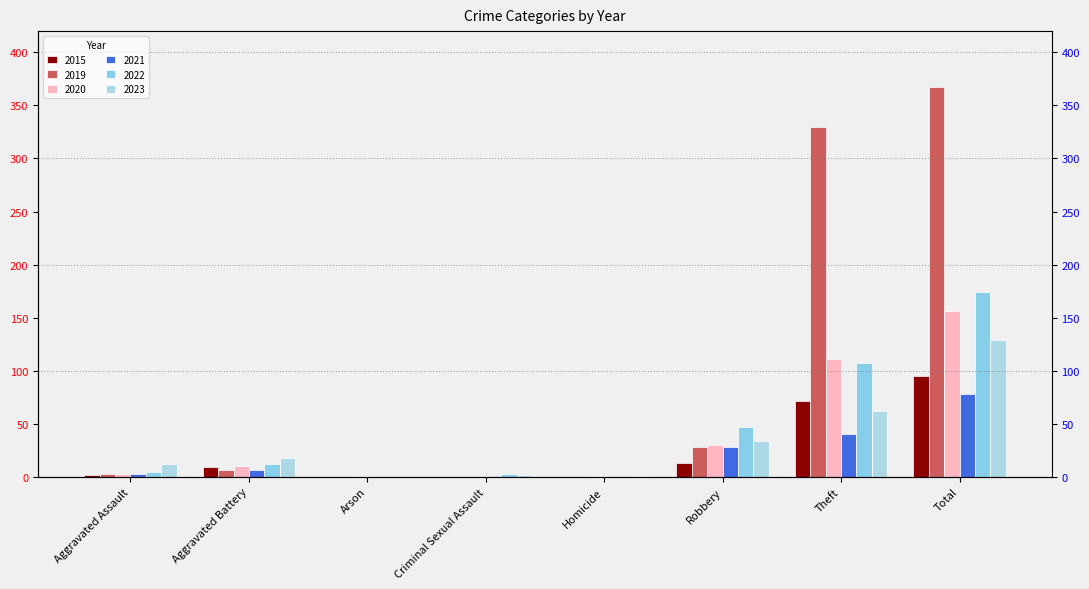

Which series has the widest spread of values?

2019